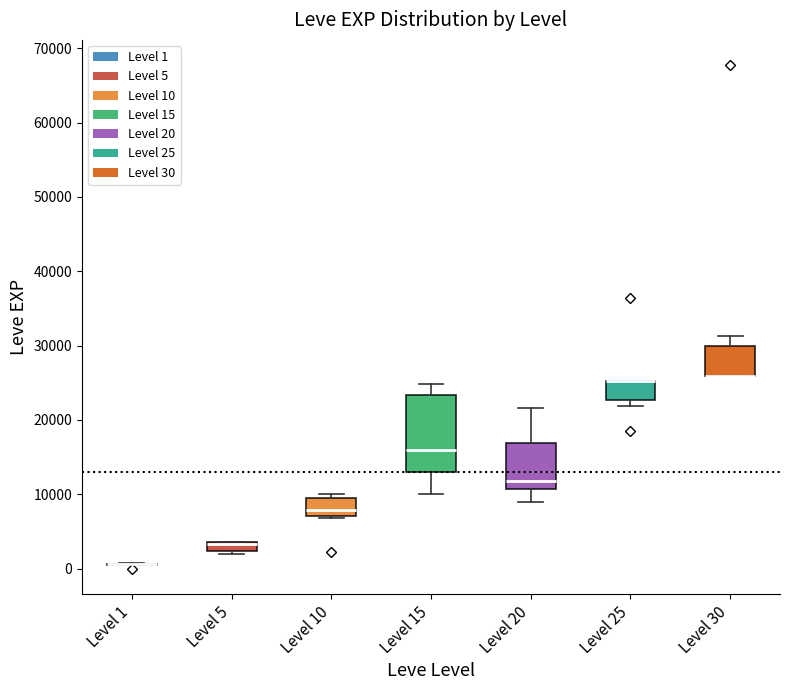

Where does the lower whisker of the box for Level 15 end on the y-axis? The values are not printed on the chart, so give them approximately, as read against the axis.

10000